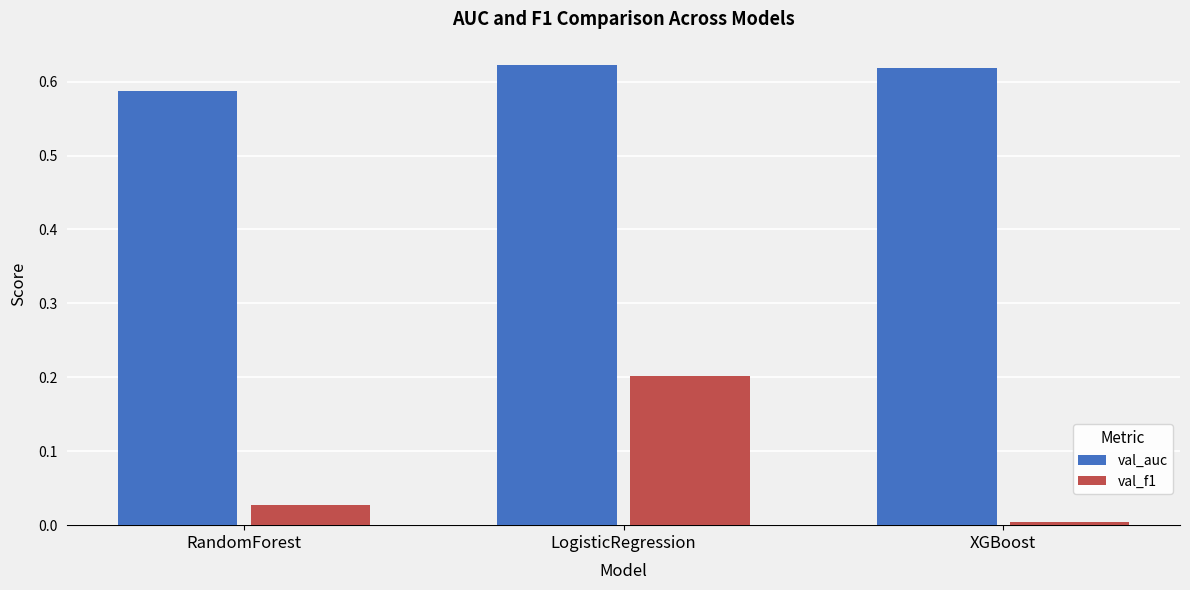

How many bars are there in each group?

2